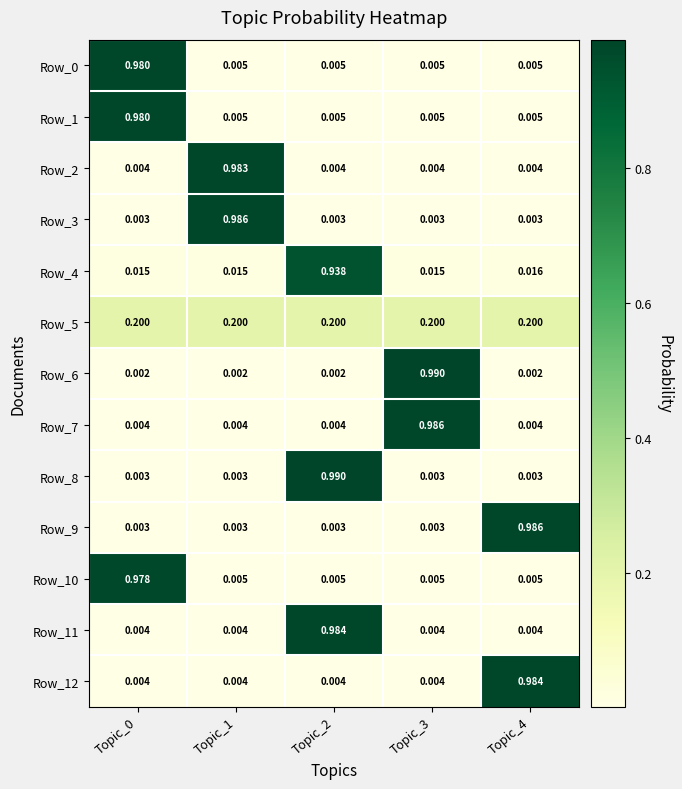

Is the value of Row_2 at Topic_2 greater than the value of Row_9 at Topic_4?

No